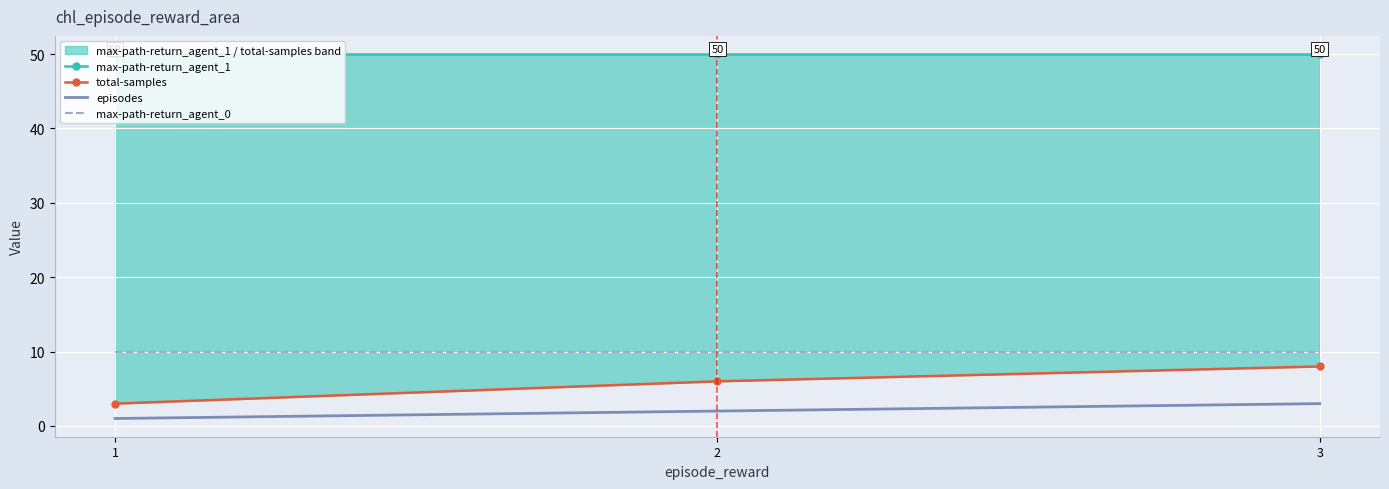

Which category has the highest value across all series?

1